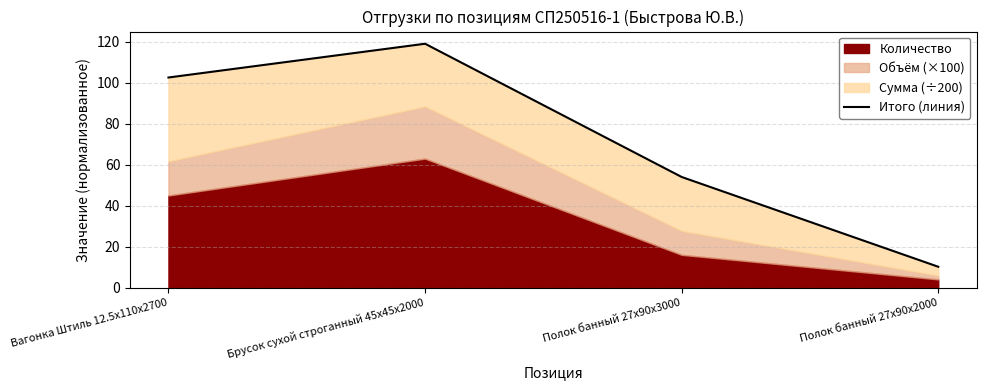

What value does the data have at Полок банный 27x90x3000?

54.0